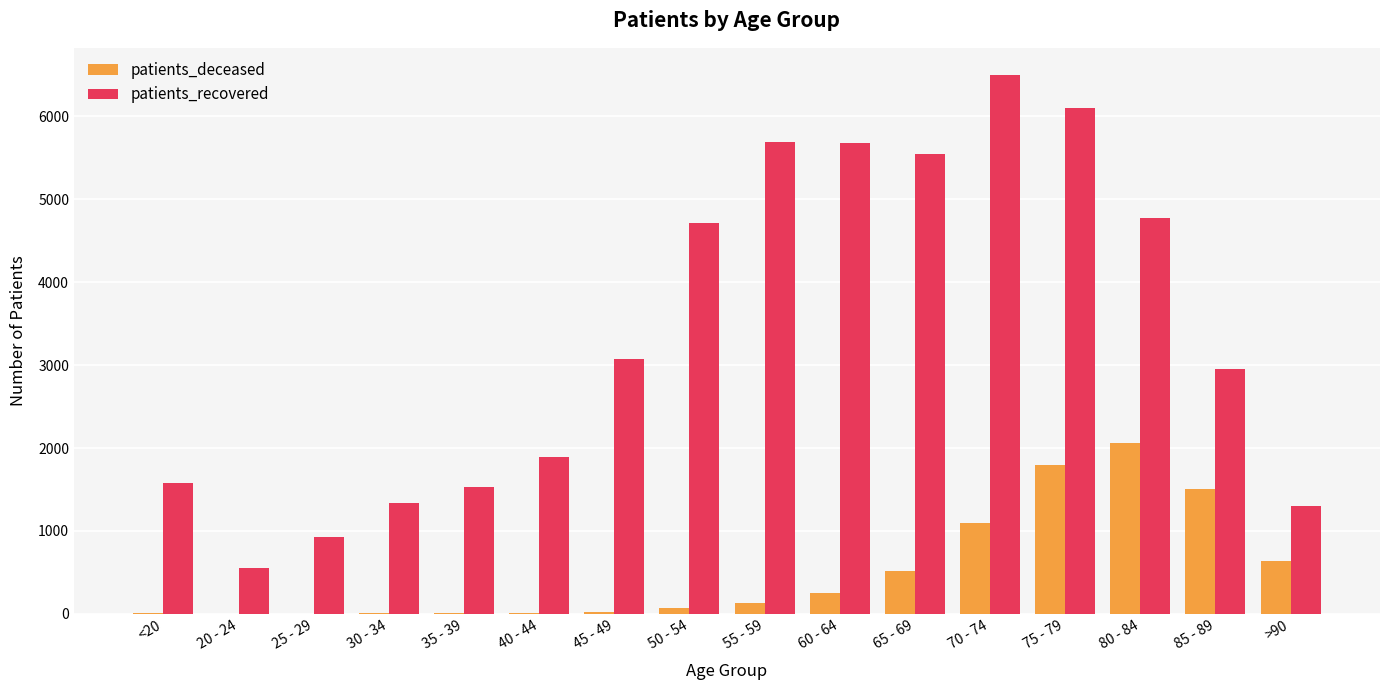

What is the maximum value for patients_deceased?

2066